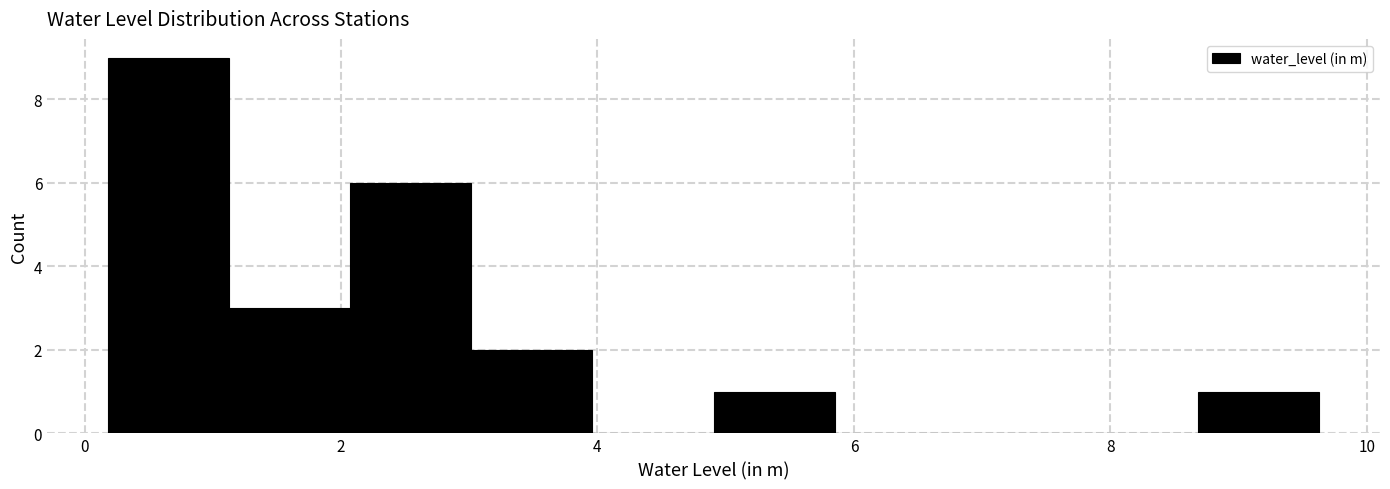

What is the height of the bar covering 2.0 to 3.0 on the x-axis? Neither the bar edges nor the heights are printed on the chart, so give them approximately, as read against the axes.

6